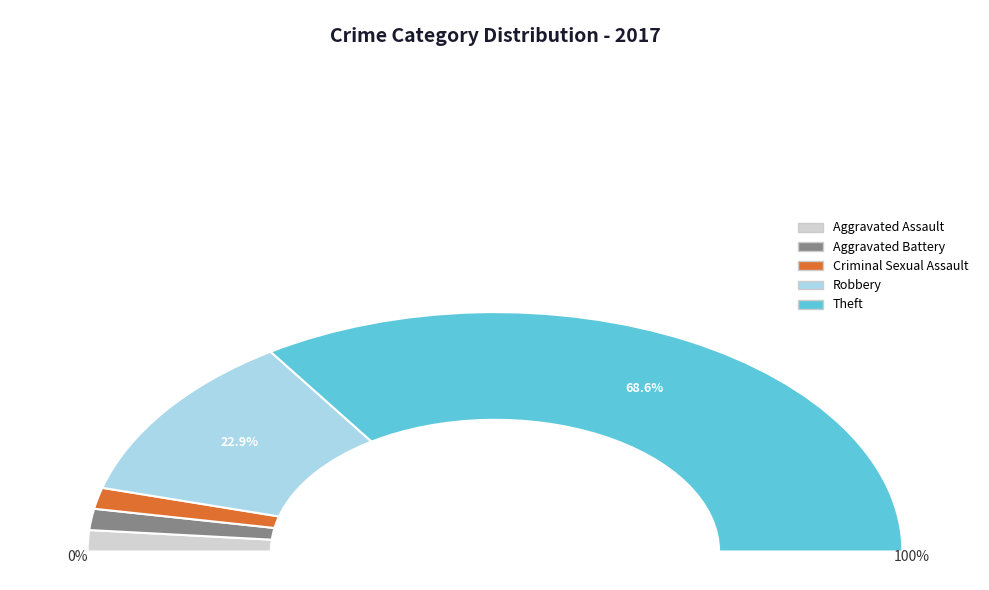

What percentage is the Theft slice, to the nearest percent?

69%